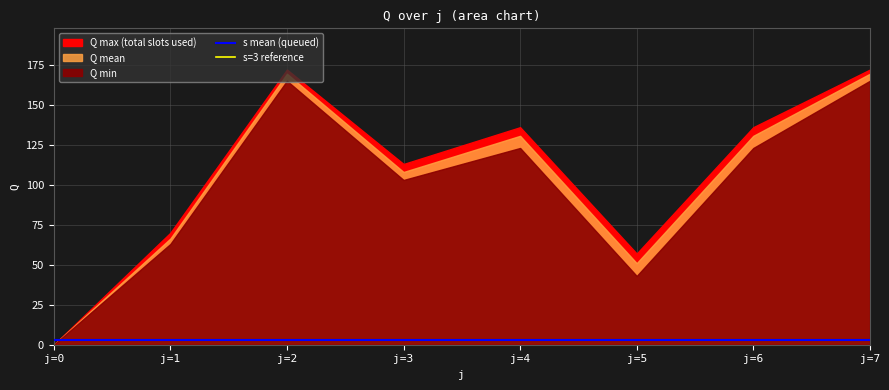

Which category has the highest value across all series?

j=2